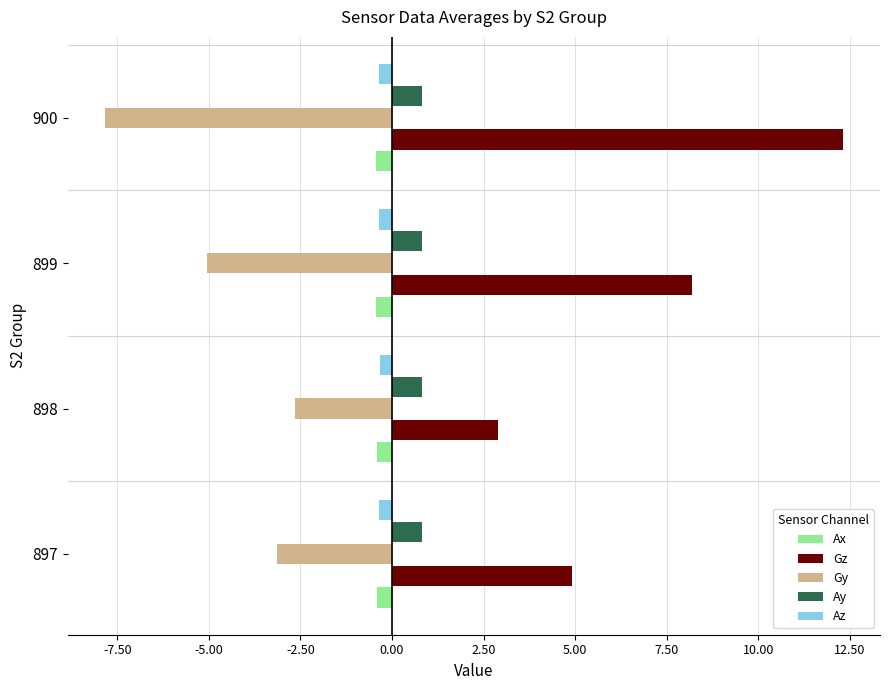

Which series has the largest range (max minus min)?

Gz